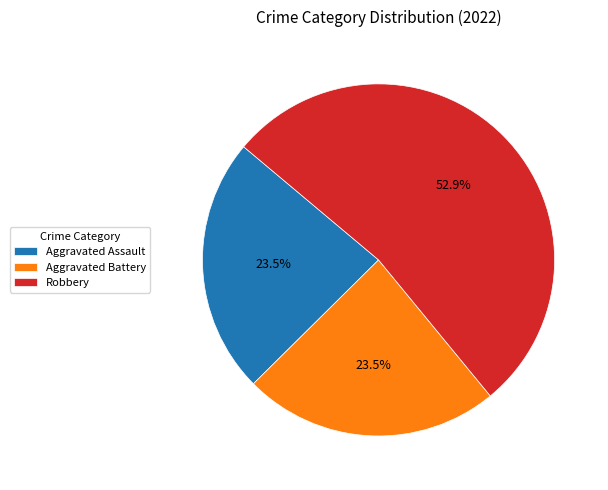

Between Aggravated Battery and Robbery, which is larger?

Robbery